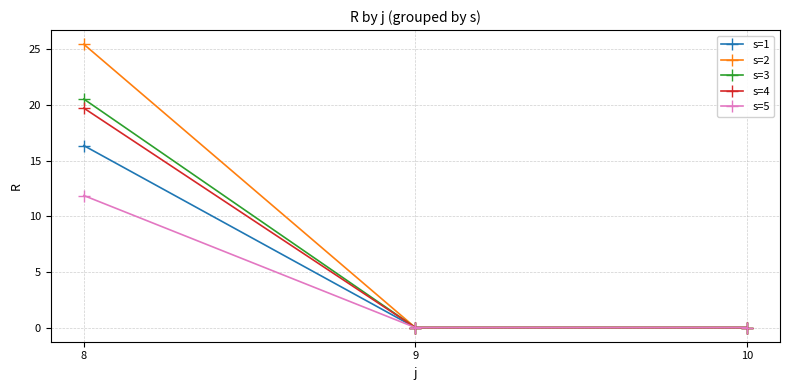

At which label does s=1 reach its peak?

8